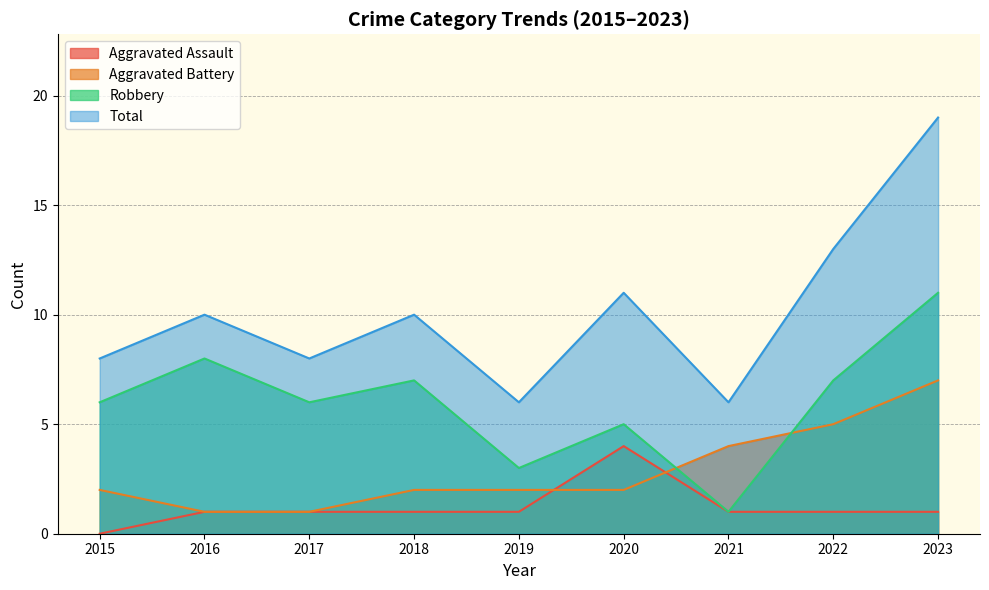

Rank the series at 2019 from highest to lowest value.

Total, Robbery, Aggravated Battery, Aggravated Assault